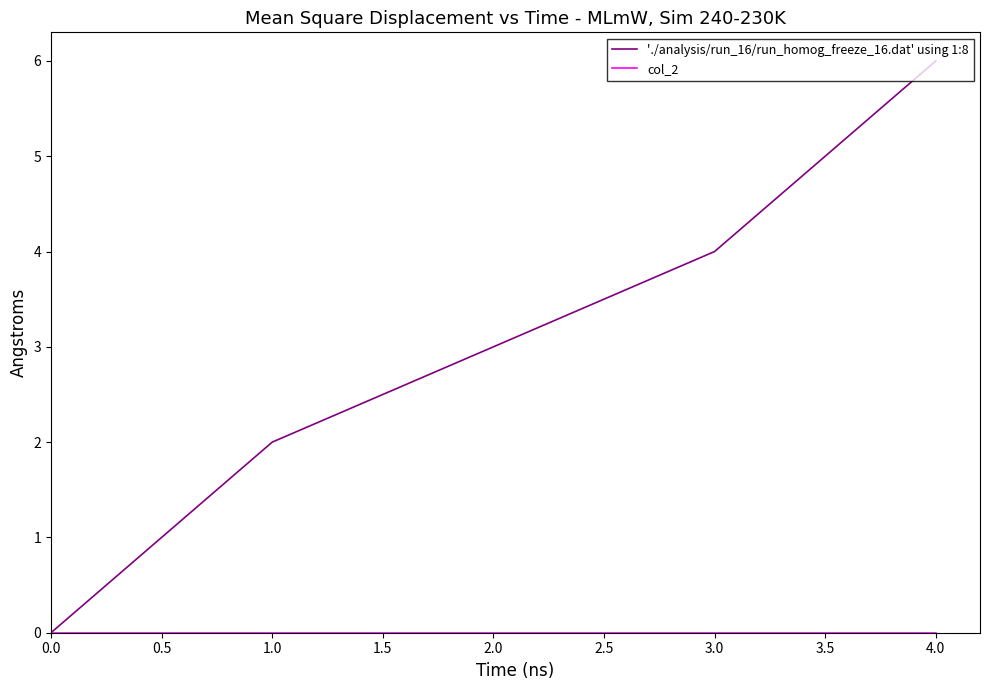

Is this an area chart (filled region under the line)?

No